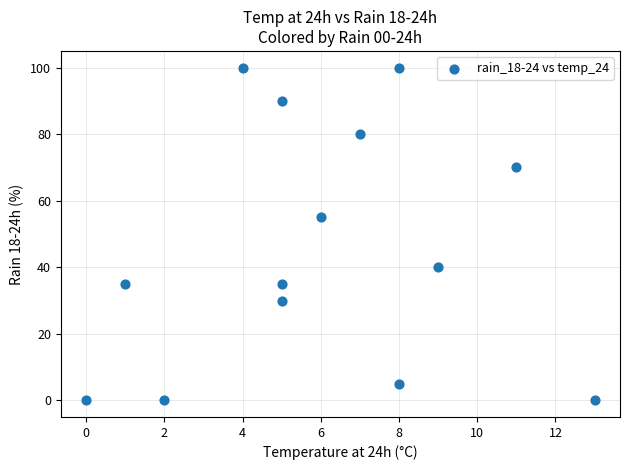

What Y value in the scatter plot is closest to 50?

55